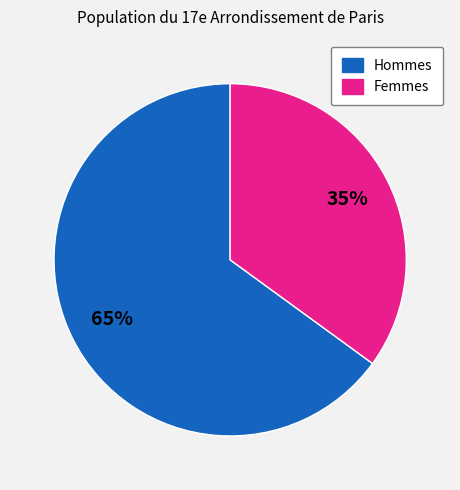

To the nearest percent, what is the average slice percentage?

50%